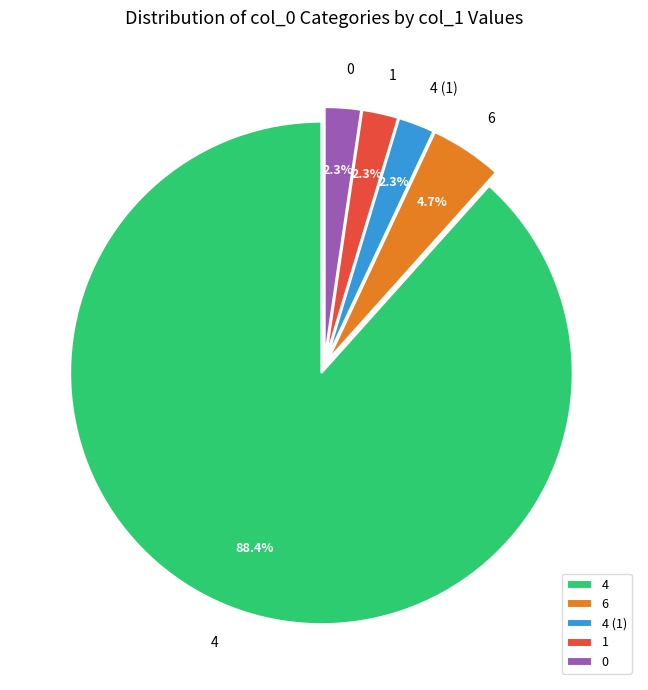

Which slice is the largest?

4